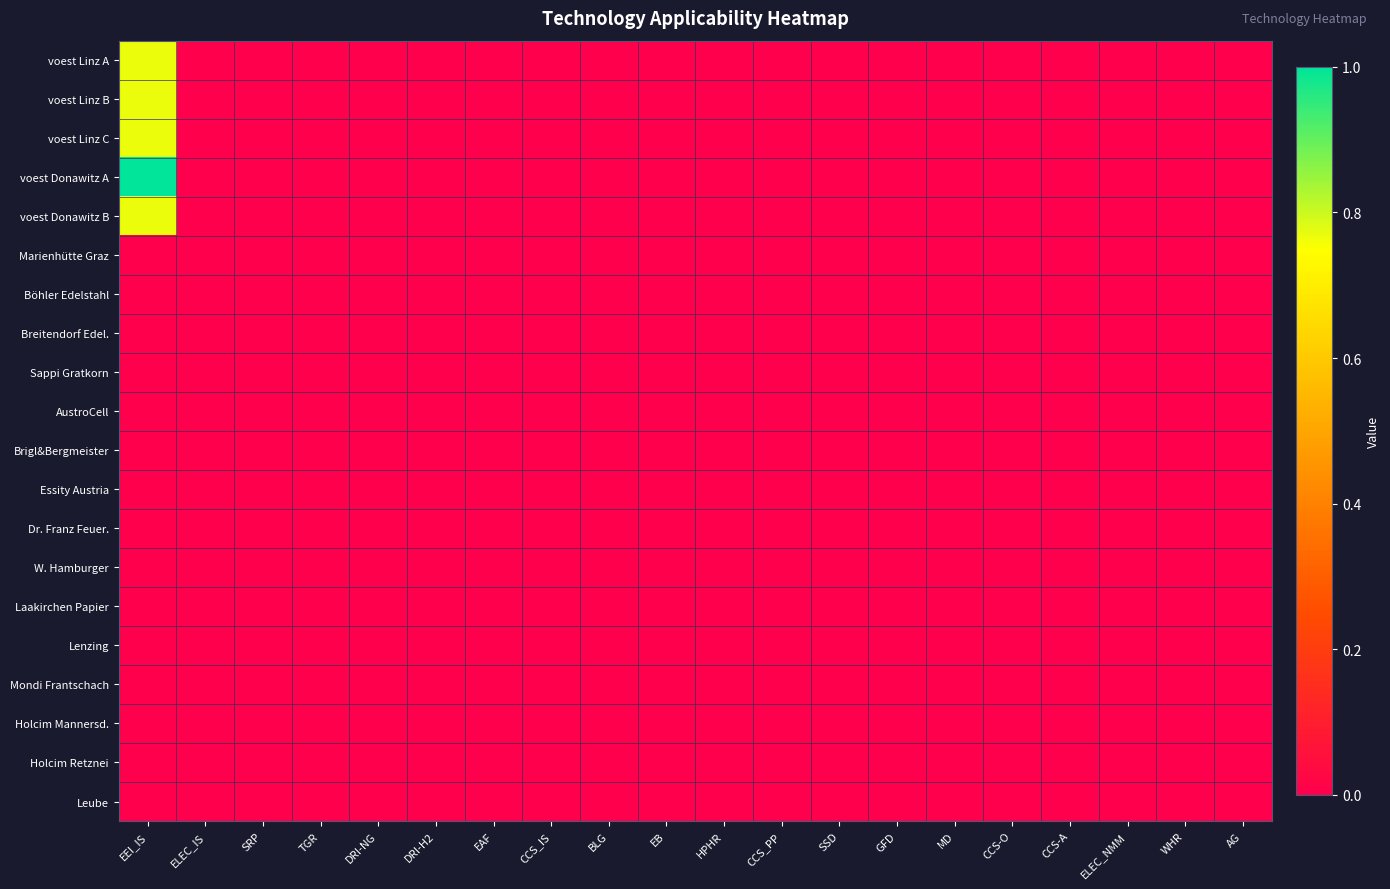

At which category does the chart reach its minimum across all series?

ELEC_IS